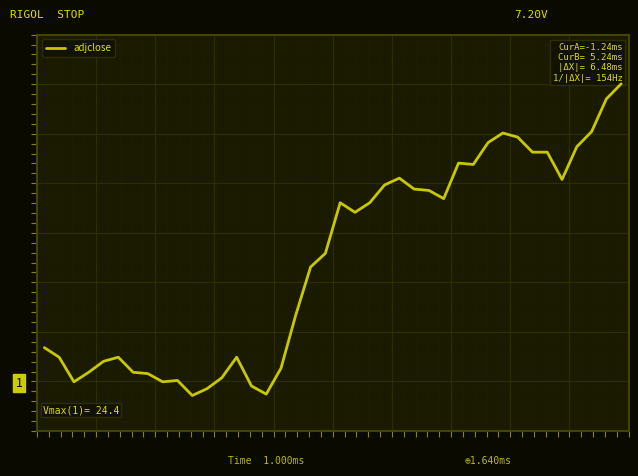

What is the minimum value shown in the chart?

22.2